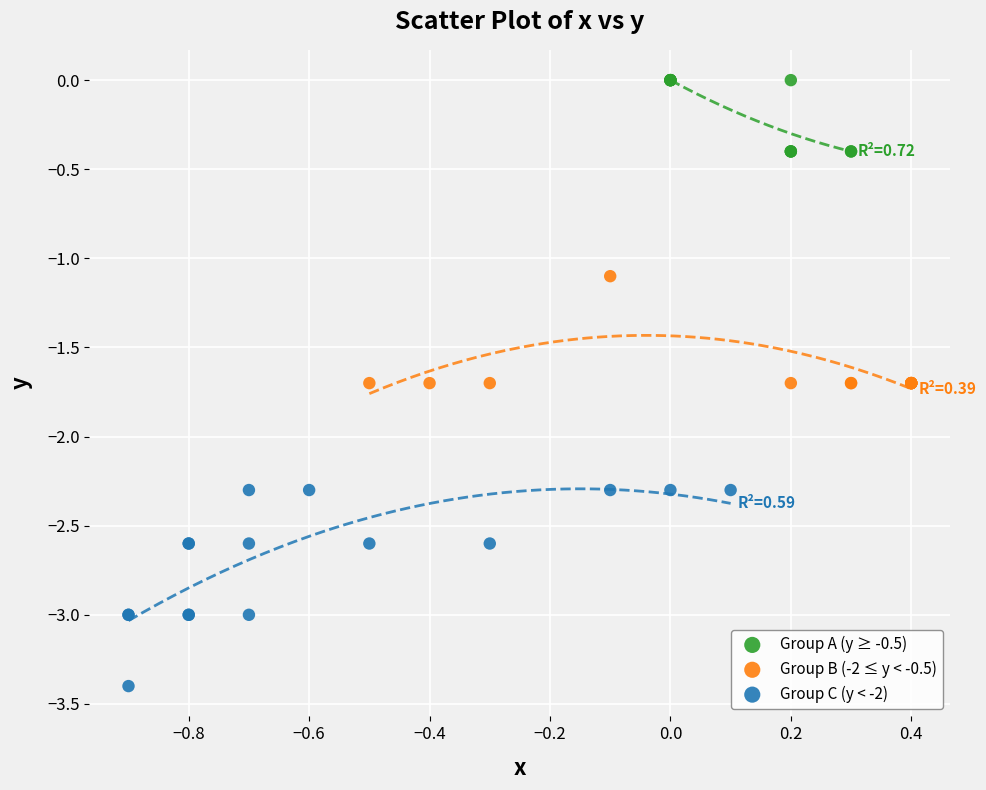

Which series contains the lowest Y value?

Group C (y < -2)